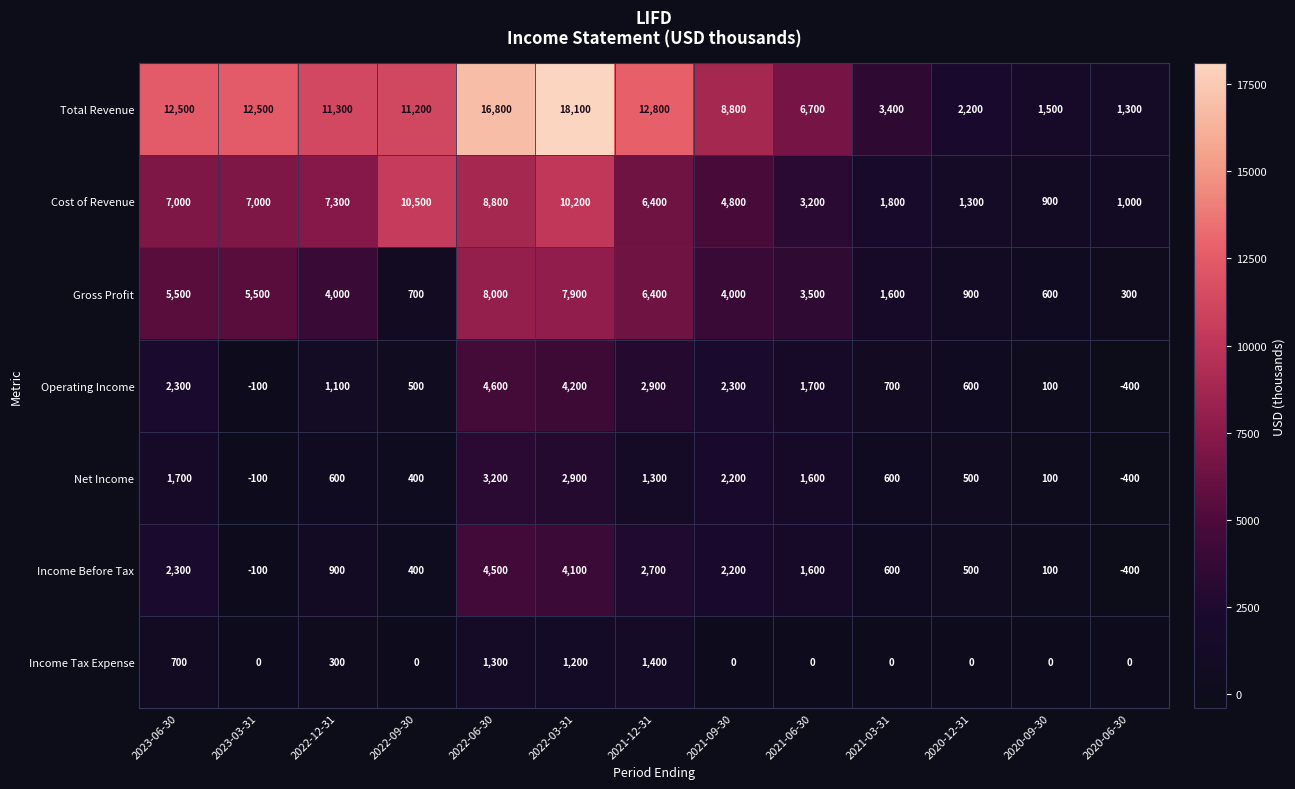

True or false: Cost of Revenue has a value of 6400 at 2021-12-31.

True